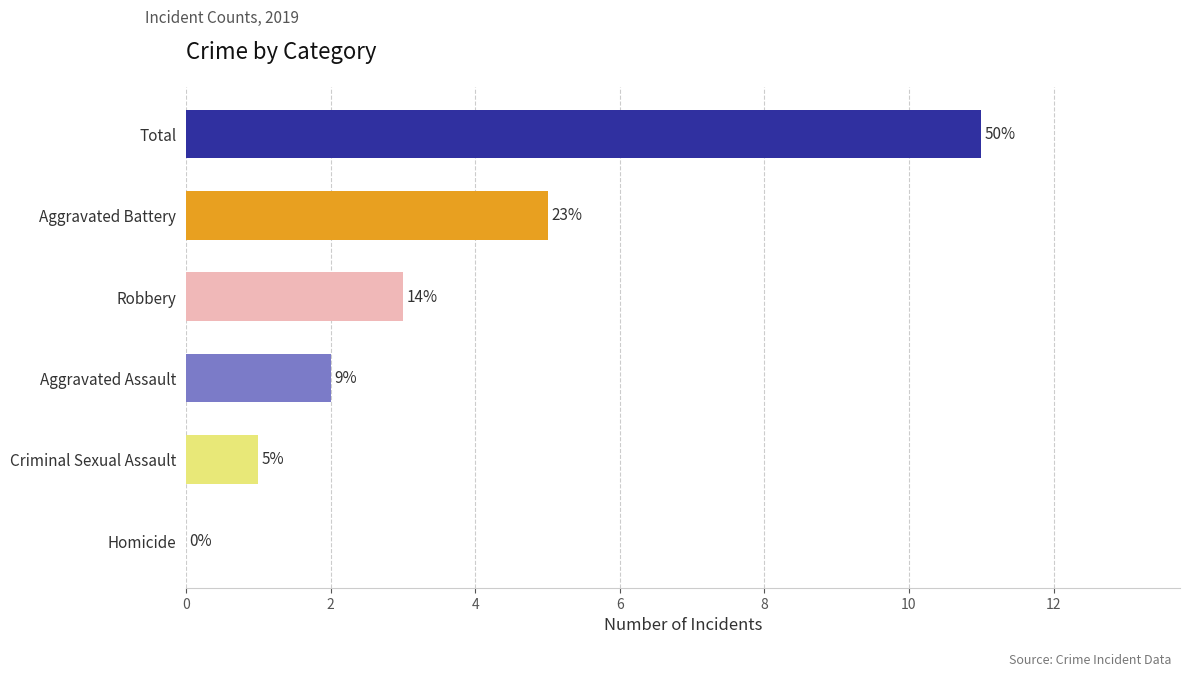

At which category does the chart reach its peak across all series?

Total